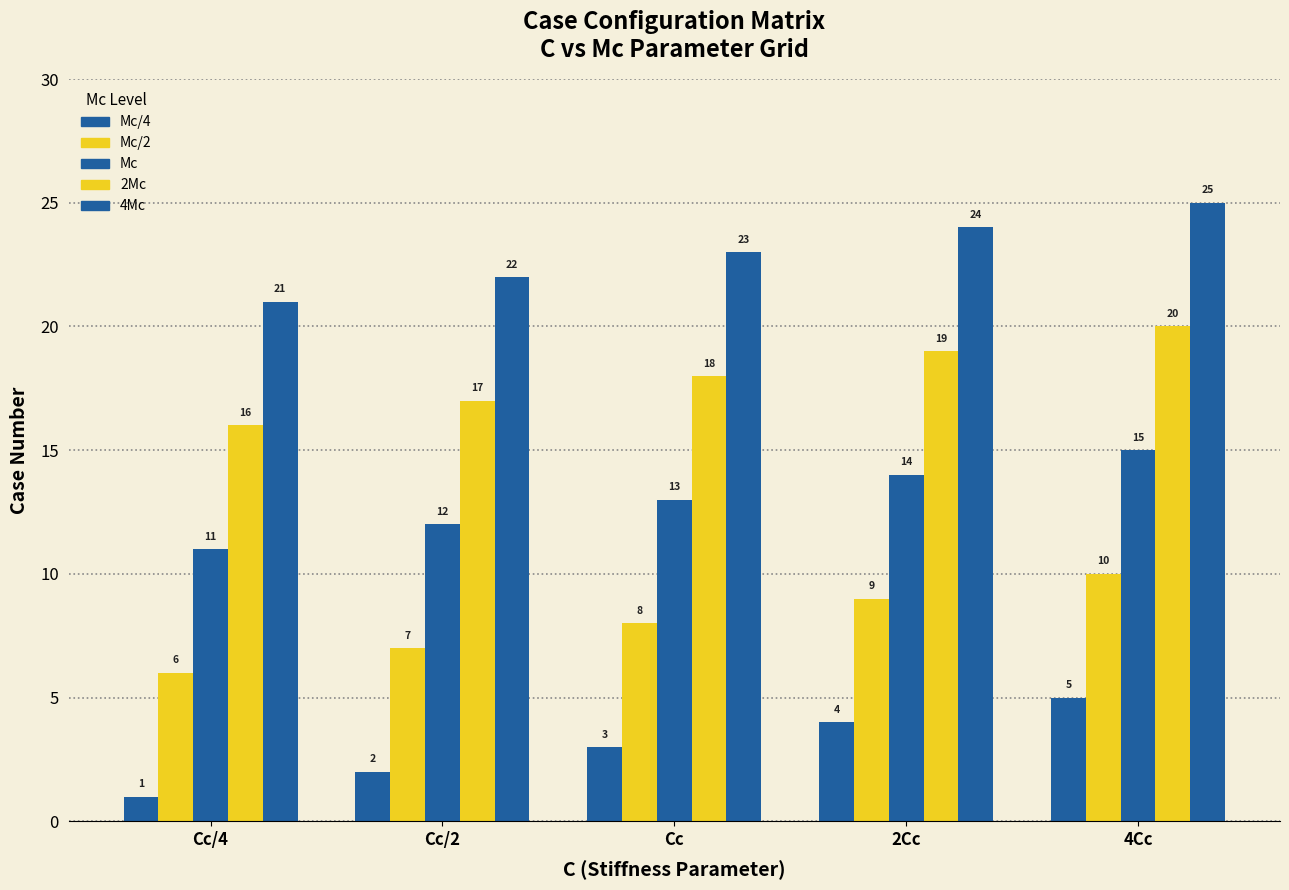

Count the Mc/4 values in the range 2 to 4.

3